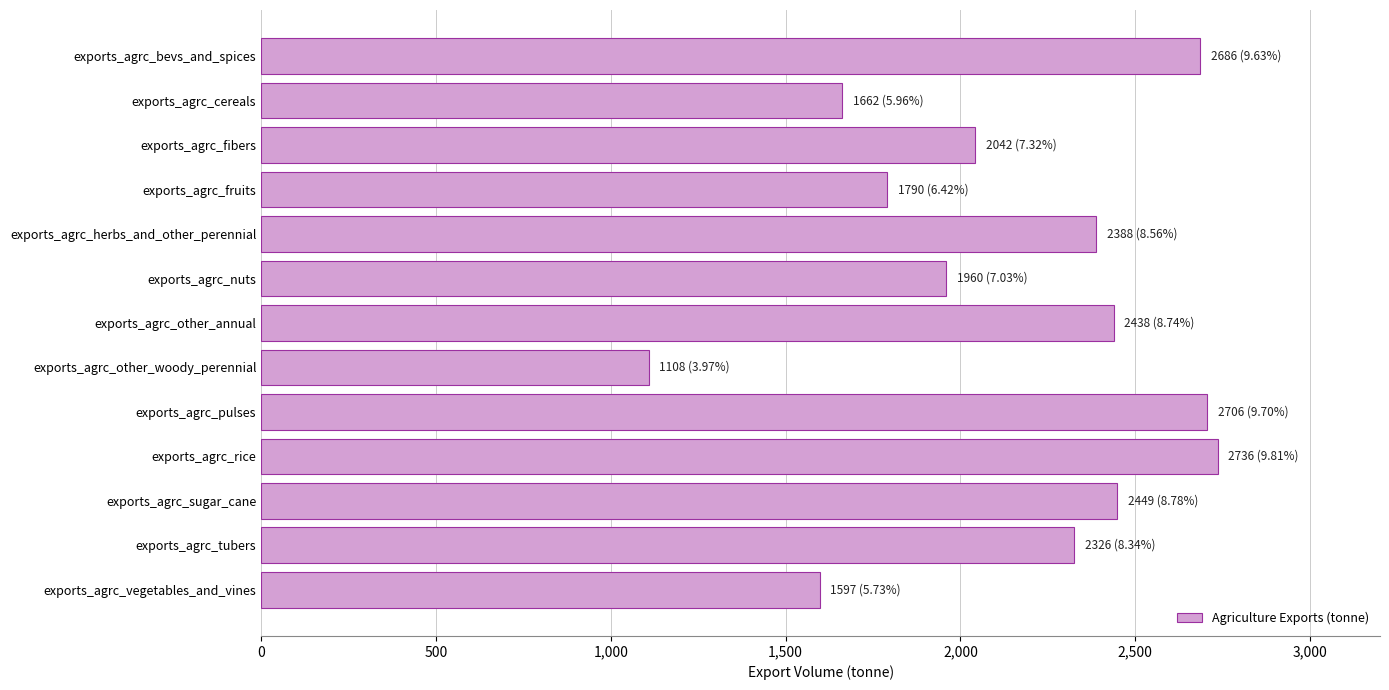

True or false: the data shows 2706 at exports_agrc_pulses.

True